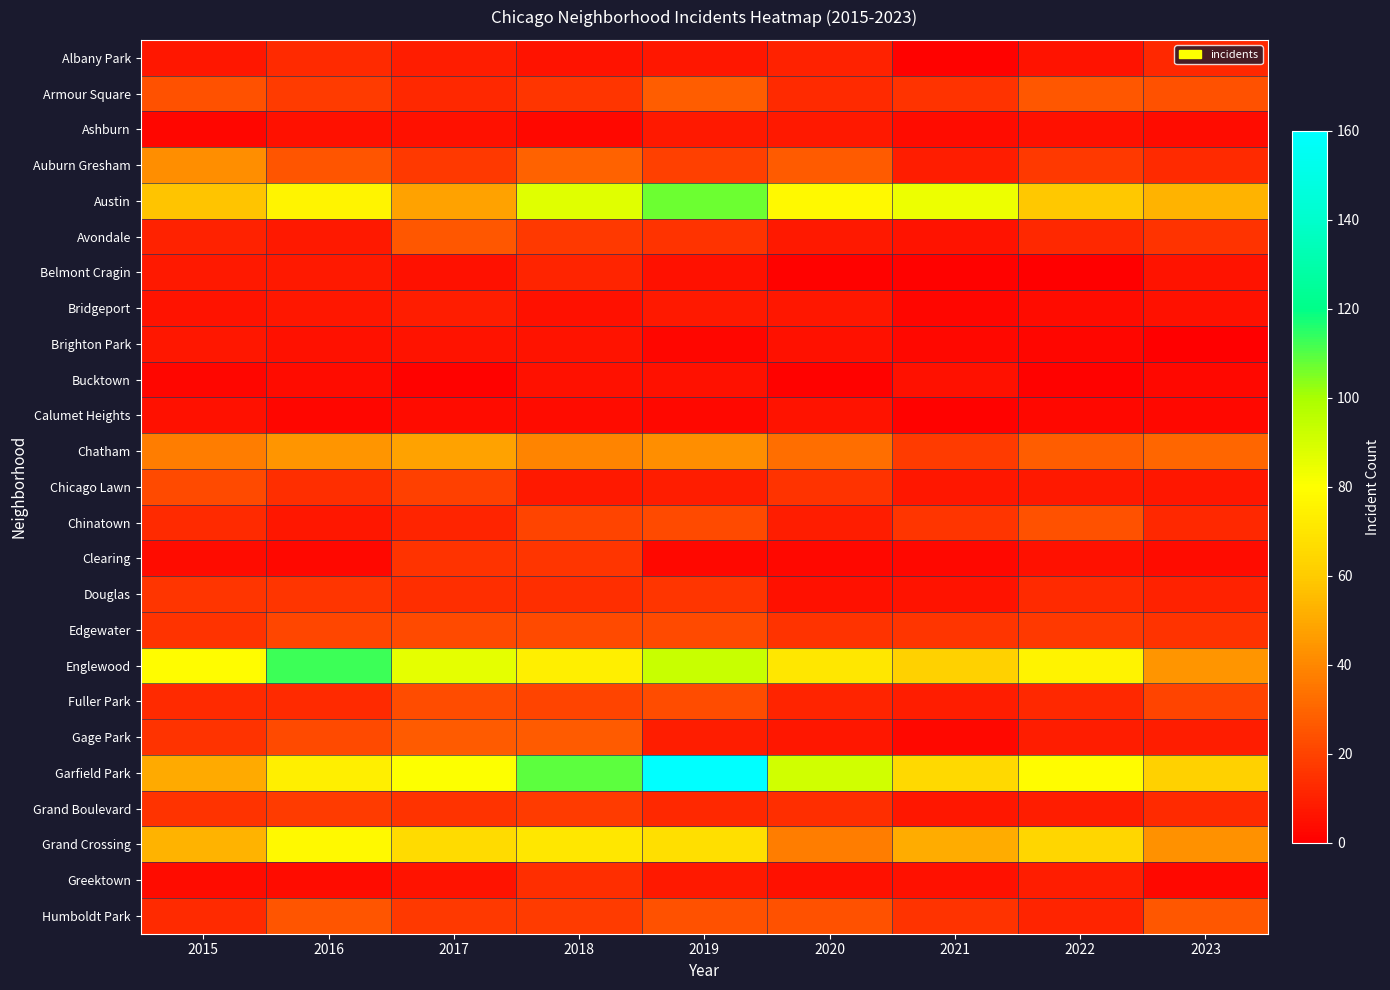

What is the difference between the highest and lowest values at 2021?

83